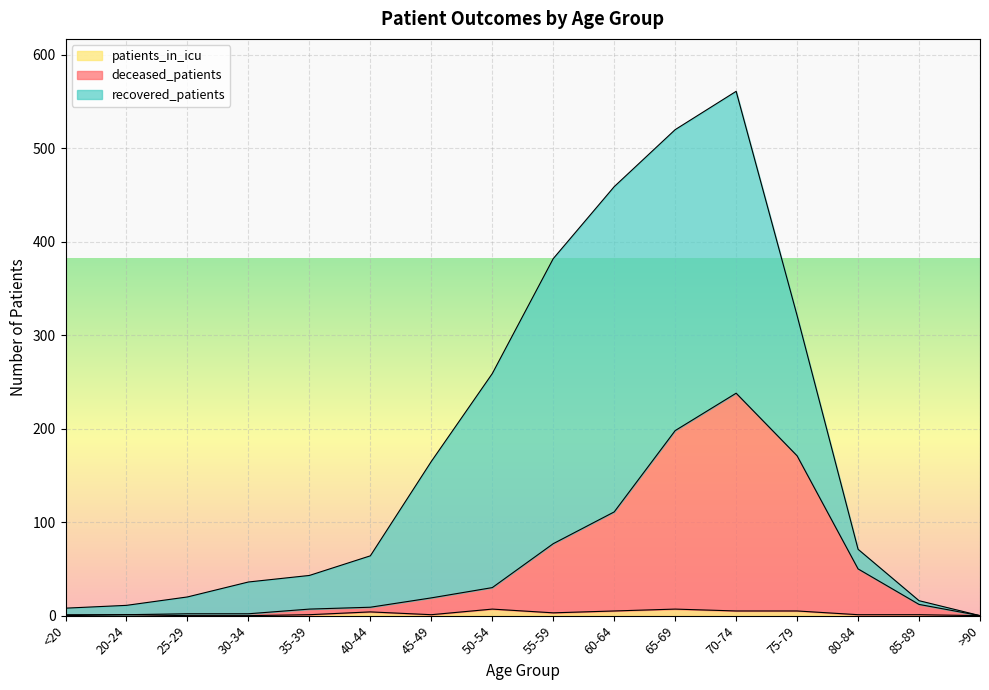

At which category is the sum across all series the highest?

70-74